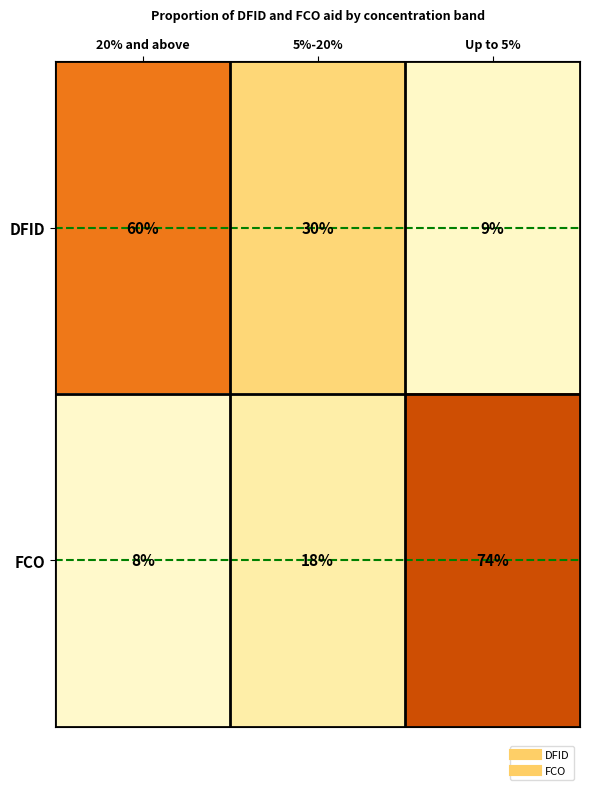

What is the minimum value shown in the chart?

8